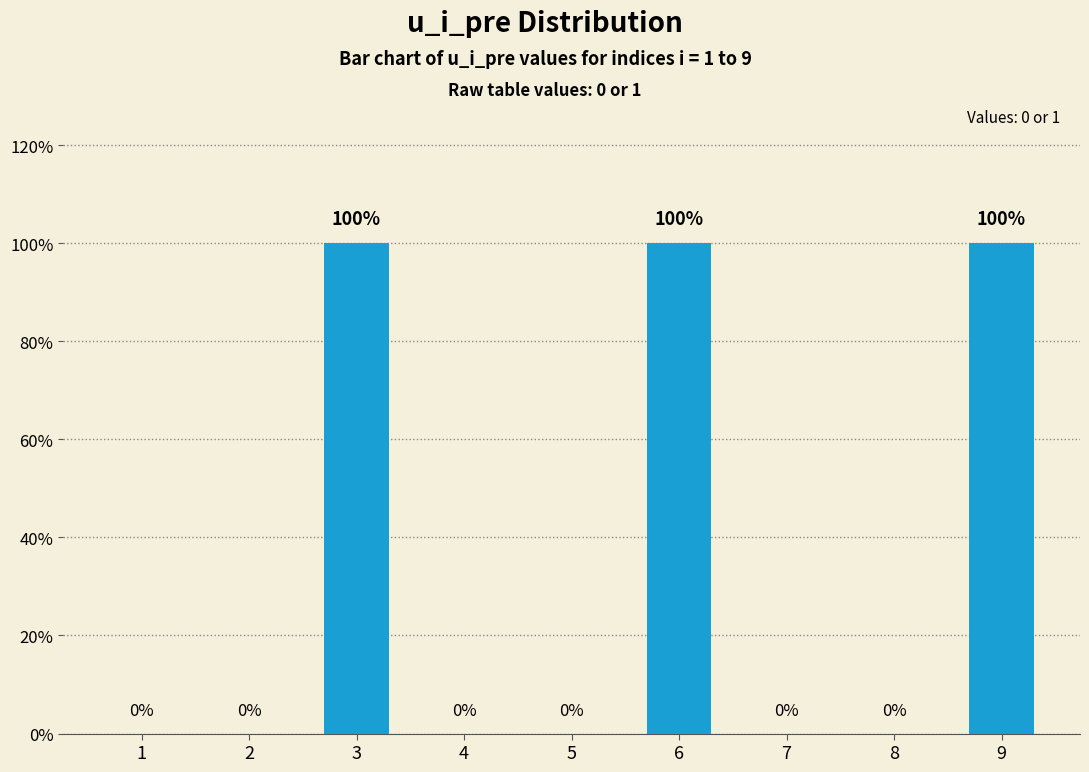

Which category has the lowest value across all series?

1